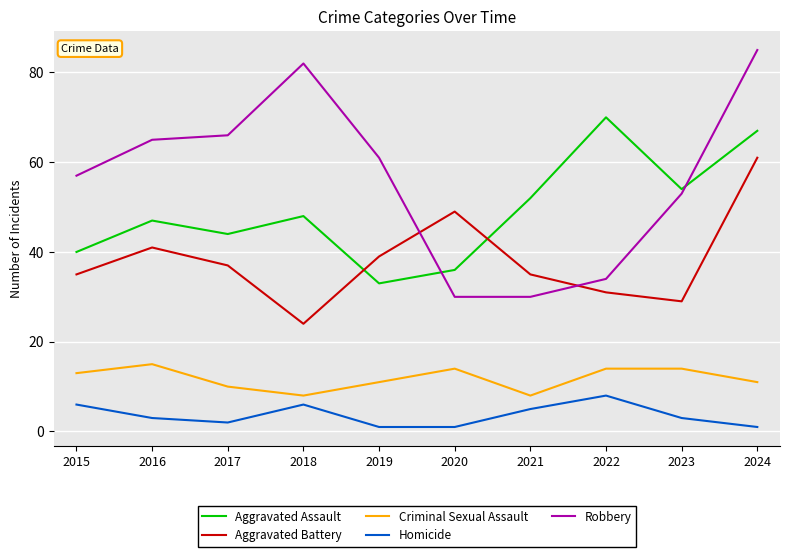

What is the sum of the Criminal Sexual Assault values at 2019 and 2024?

22